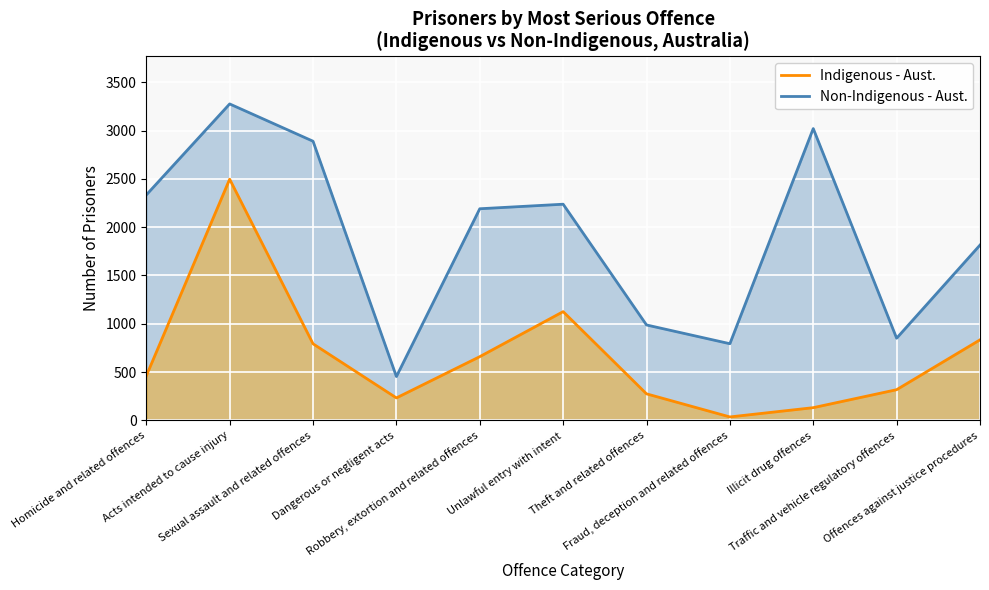

True or false: Indigenous - Aust. and Non-Indigenous - Aust. cross at least once.

False